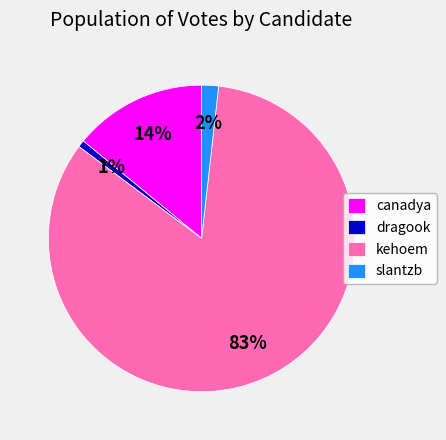

Is there any slice that represents more than half of the pie?

Yes